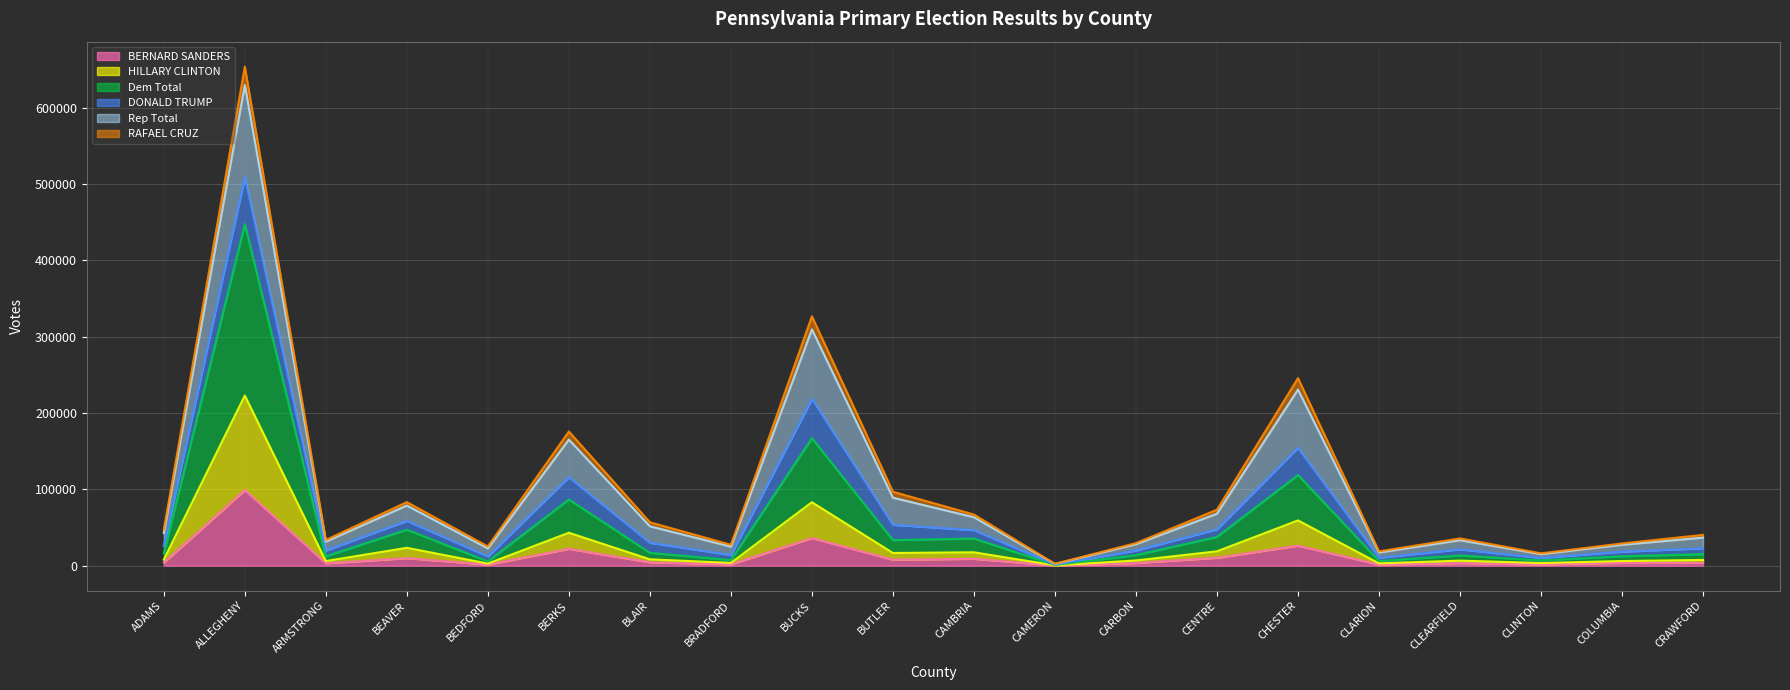

What is the highest value of the Dem Total series?

447405